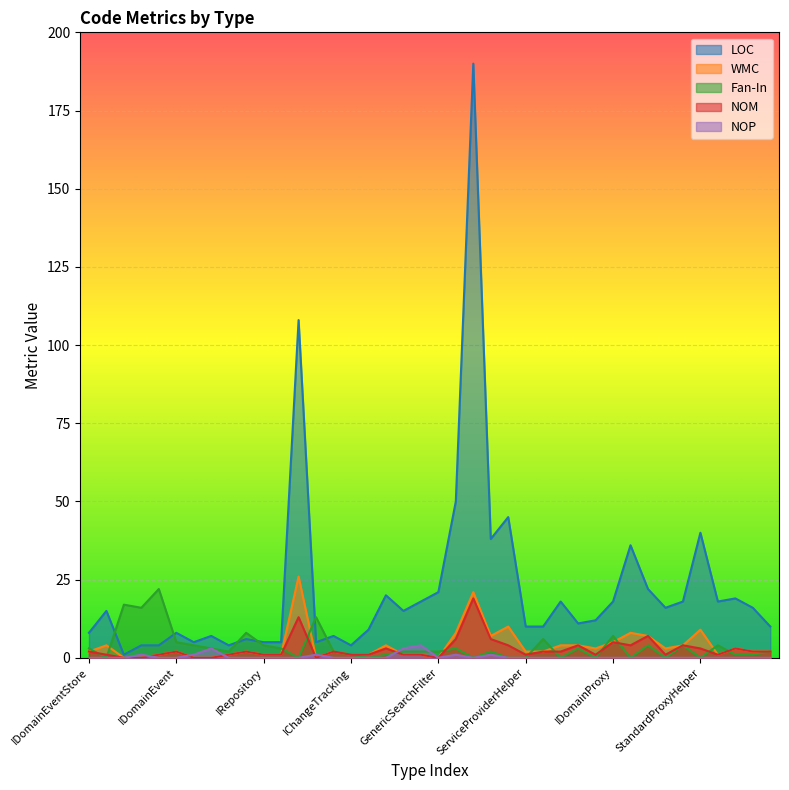

Which category has the lowest value across all series?

ISearchable